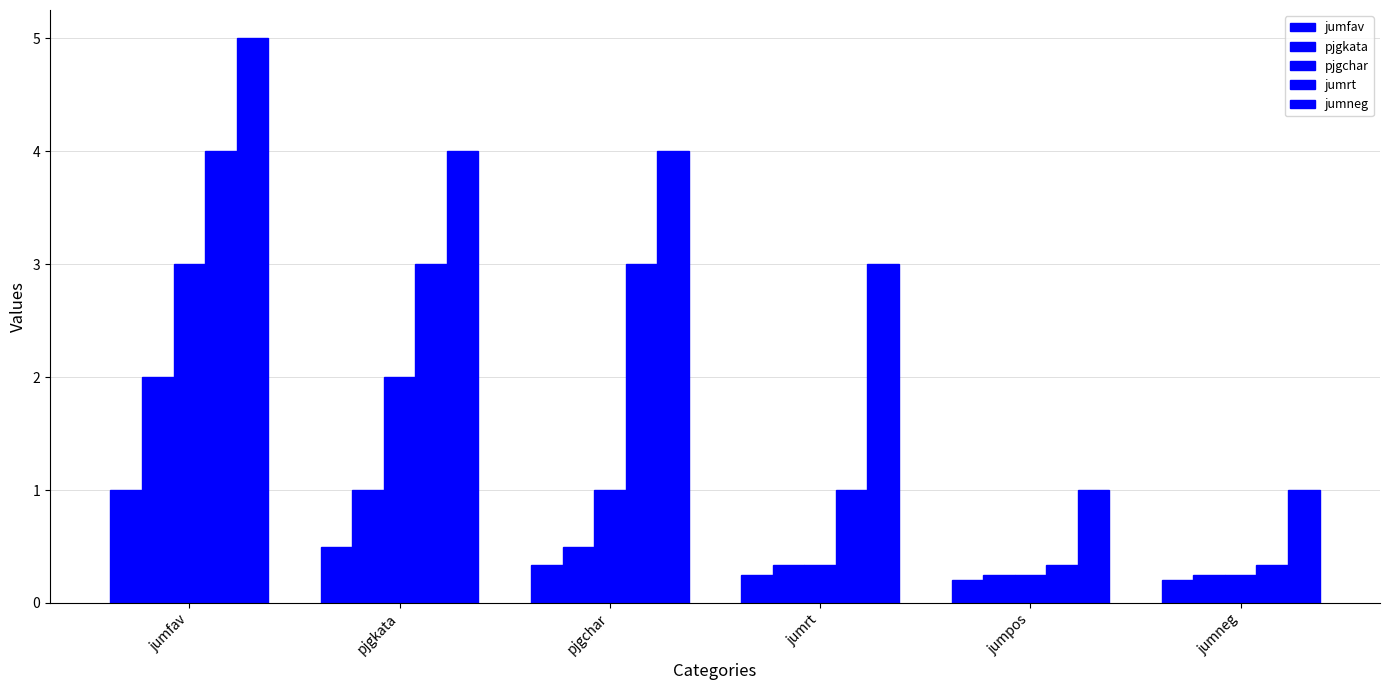

At which category is the sum across all series the highest?

jumfav